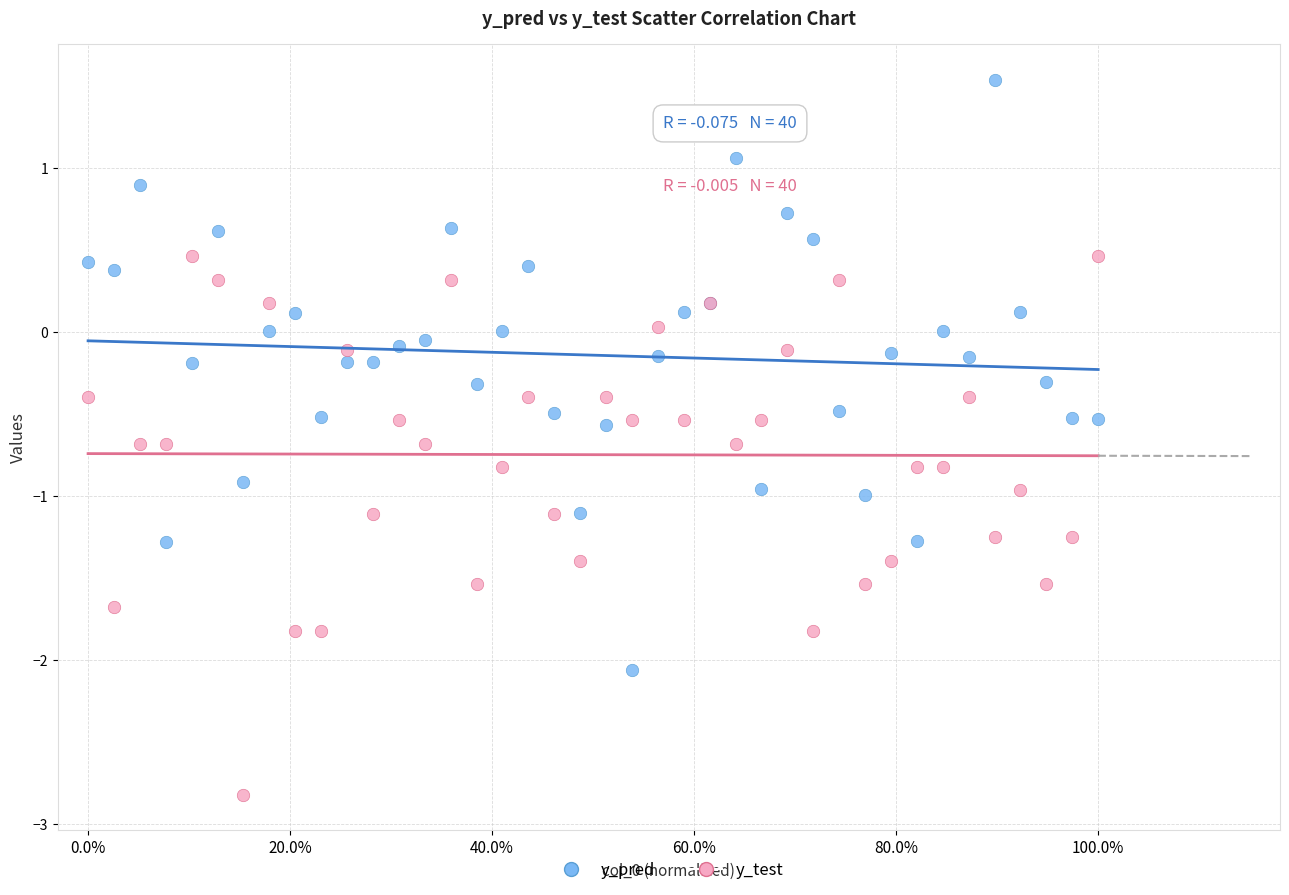

Which series reaches the minimum Y coordinate?

y_test